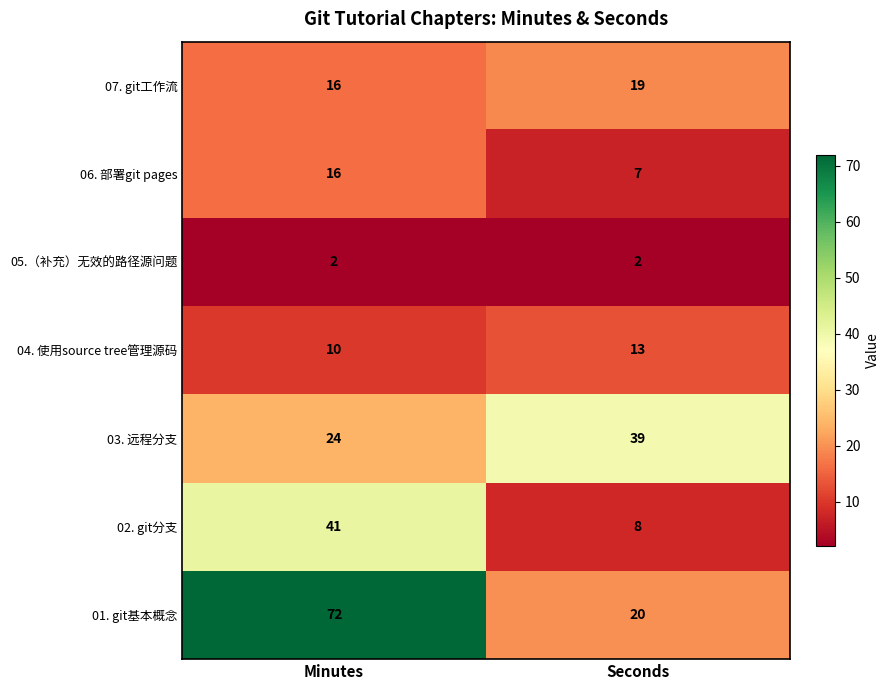

True or false: 04. 使用source tree管理源码 has a value of 10 at Minutes.

True